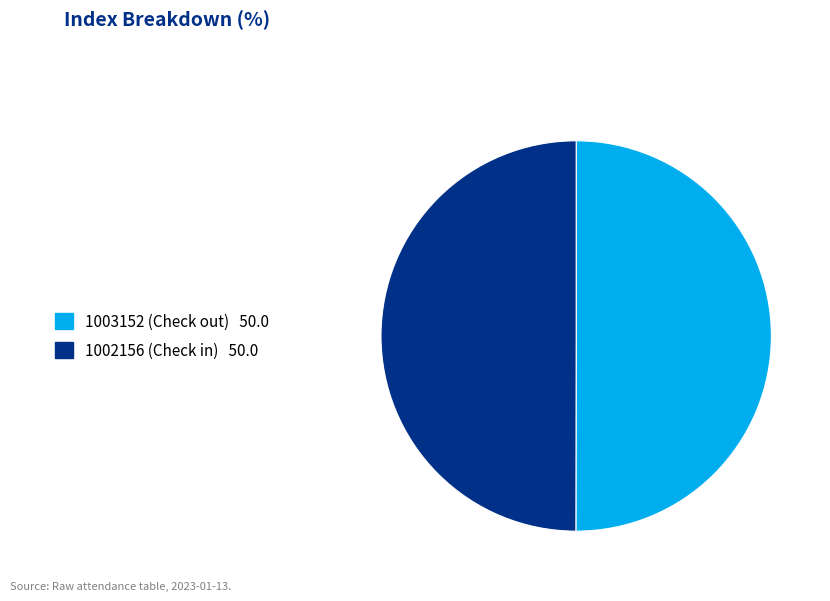

The 1002156 slice represents 50% of the pie. True or false?

True